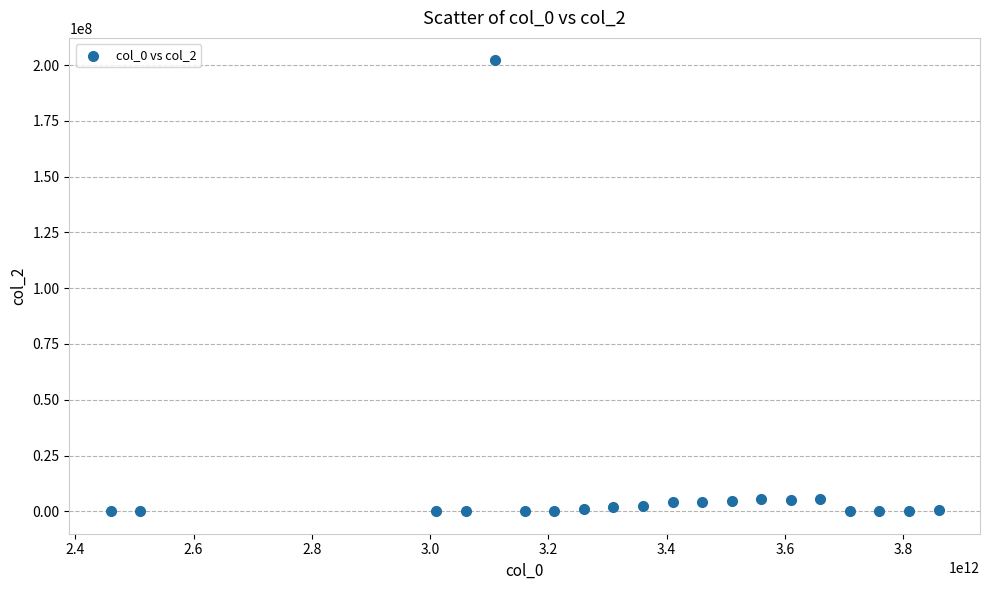

What is the range of X values (max minus min)?

1400000000000.0